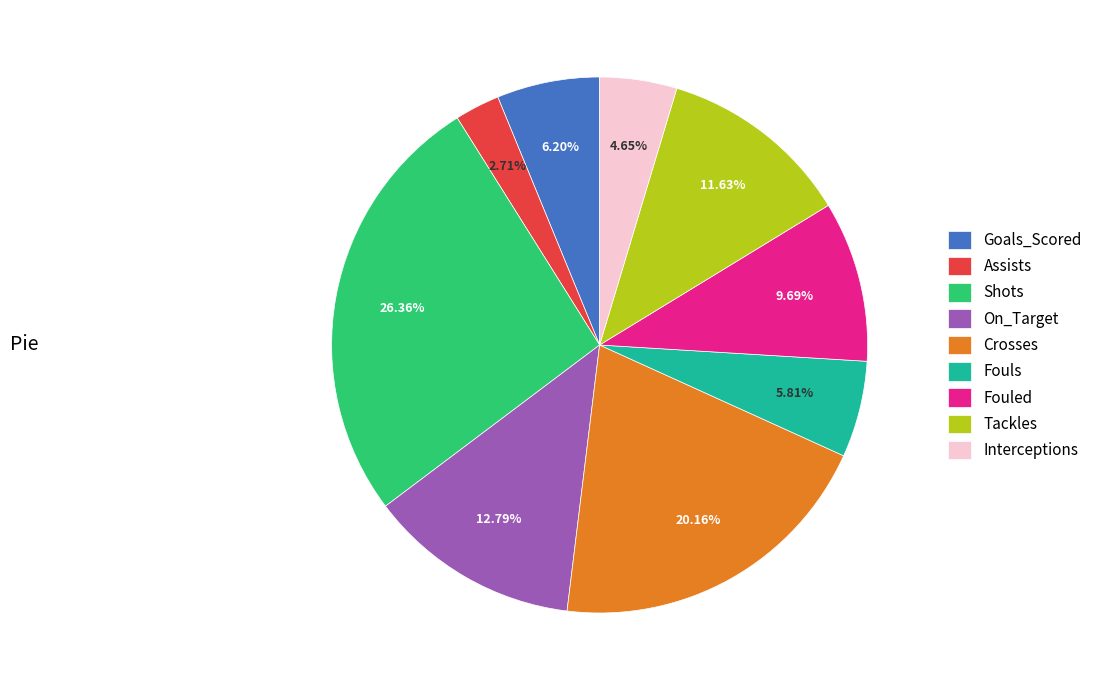

The Goals_Scored slice represents 6% of the pie. True or false?

True